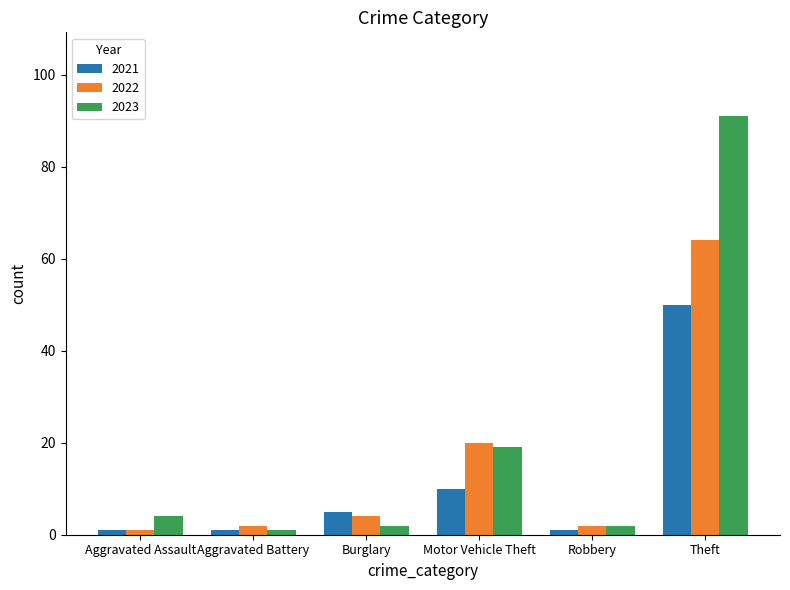

Reading left to right, list all the values displayed in this chart.

2021: 1	1	5	10	1	50
2022: 1	2	4	20	2	64
2023: 4	1	2	19	2	91